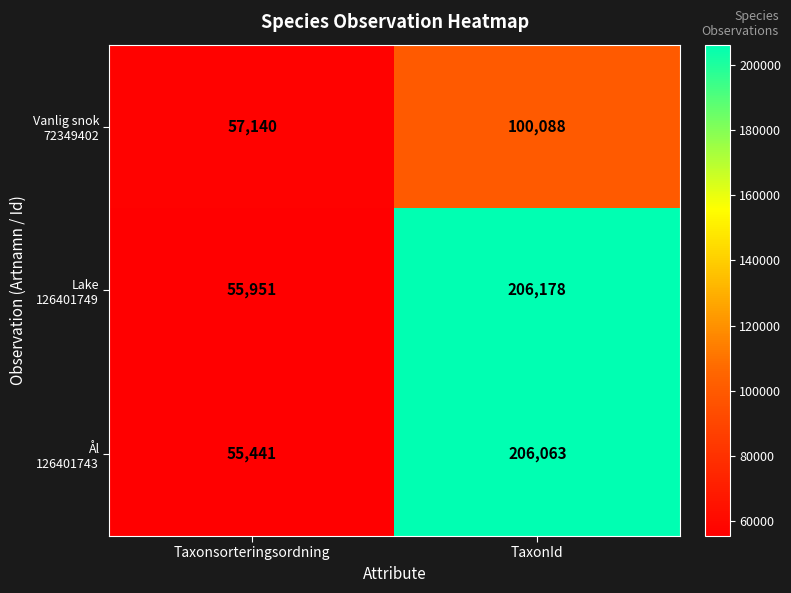

At which category is the sum across all series the highest?

TaxonId